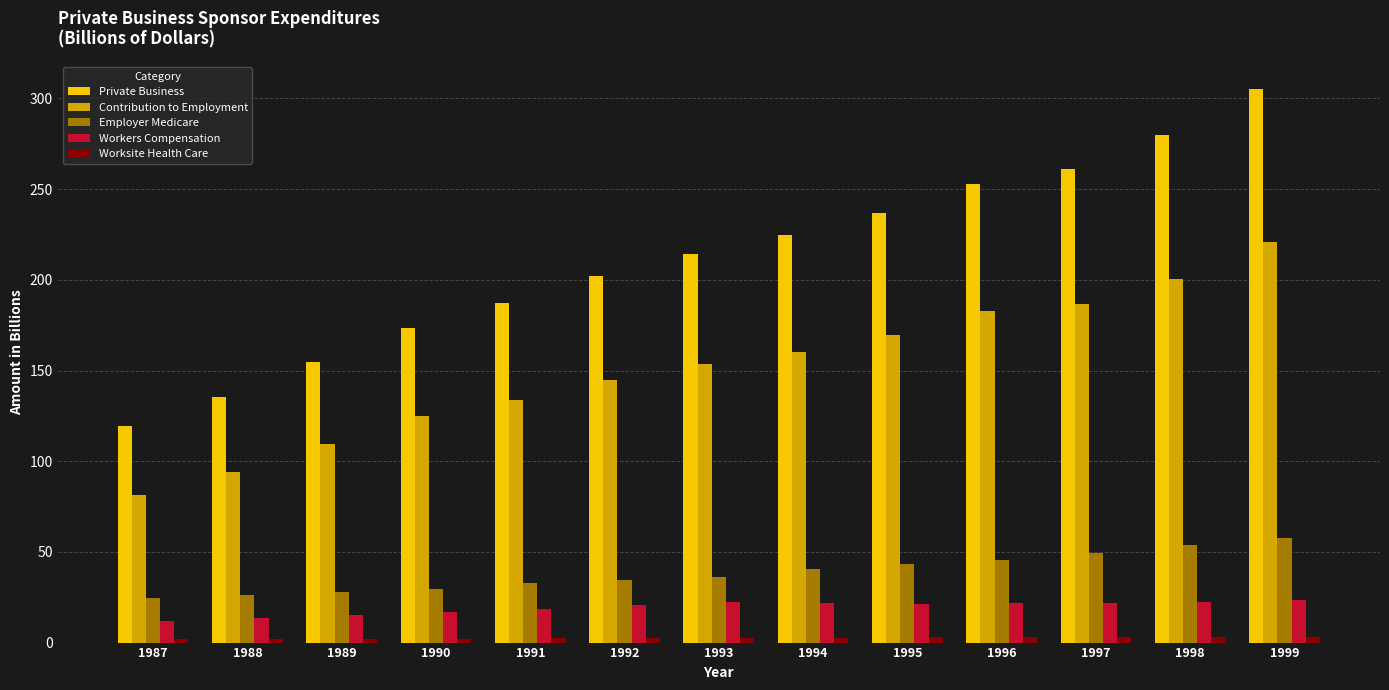

Which category has the lowest value in the Private Business series?

1987